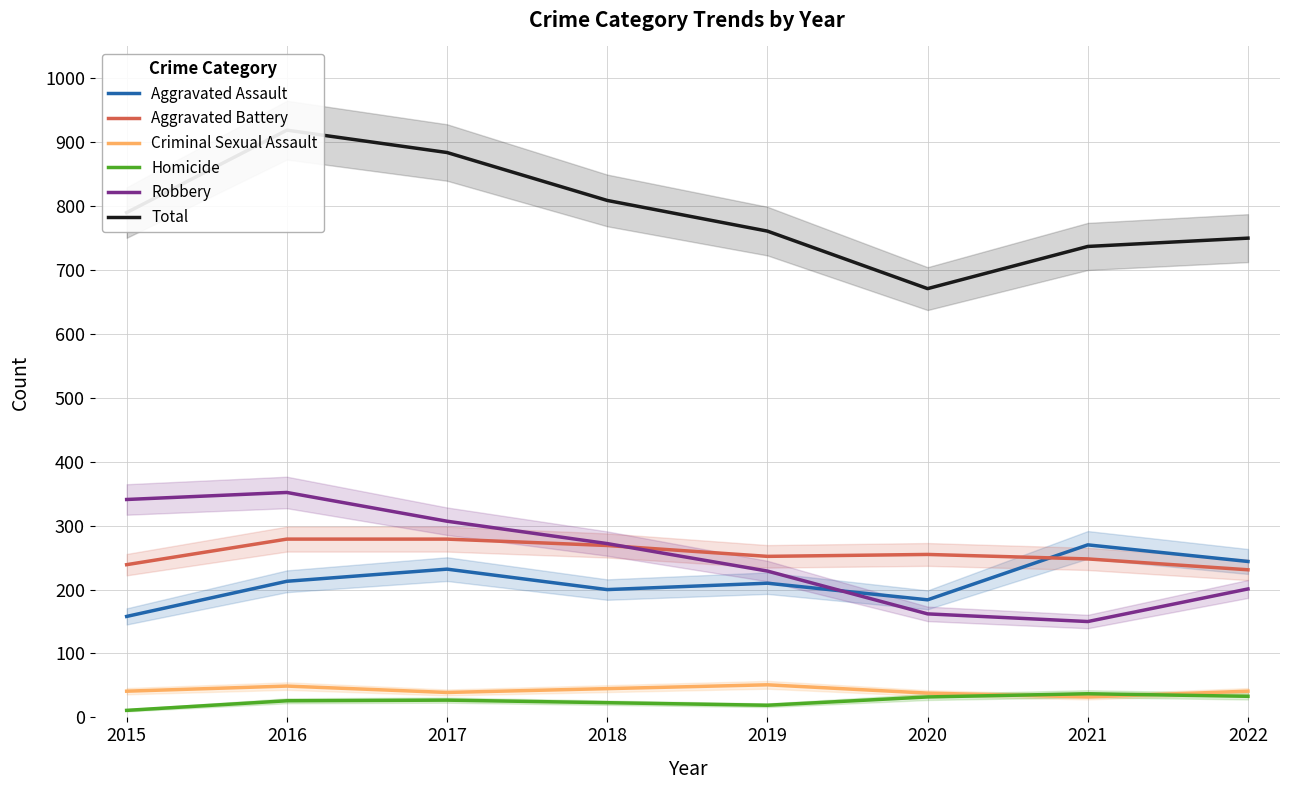

True or false: Robbery and Total intersect in this chart.

False